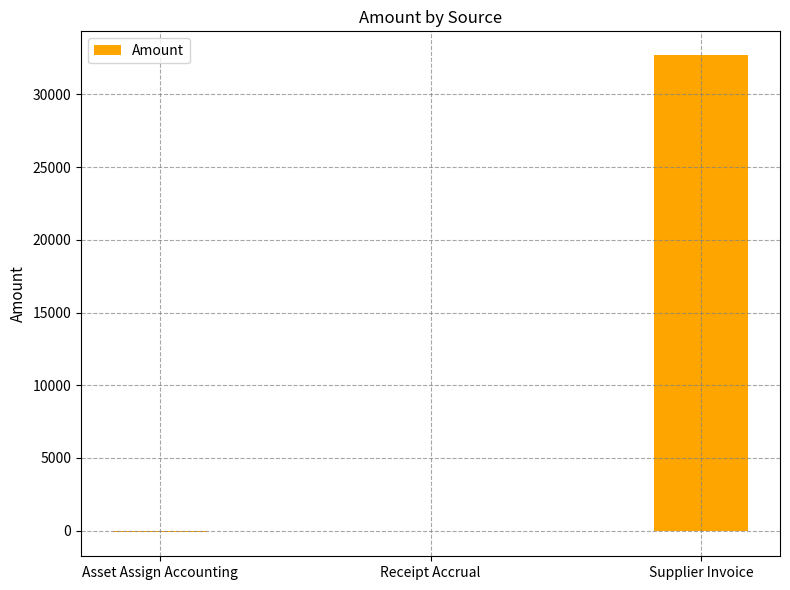

Does the chart contain stacked bars?

No